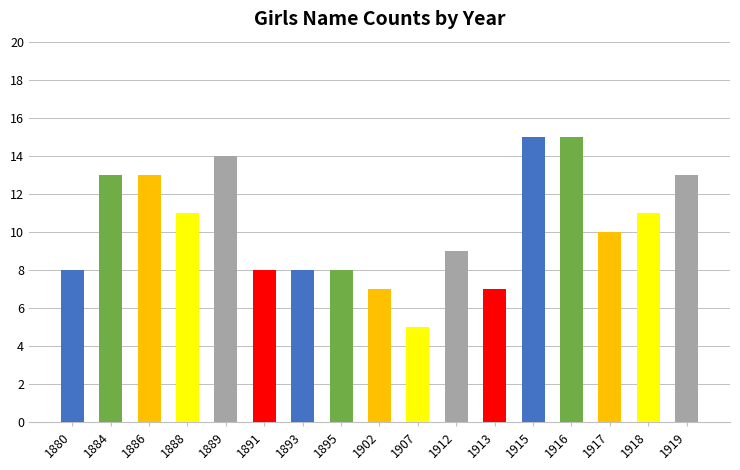

What is the approximate value at 1919, to the nearest 10?

10